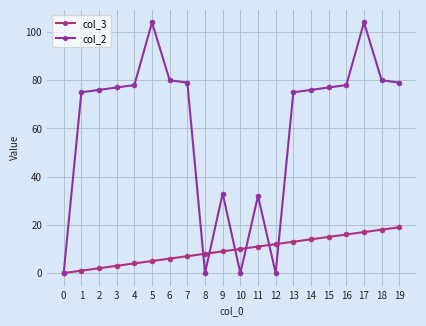

Rank the series by their average value, from highest to lowest.

col_2, col_3